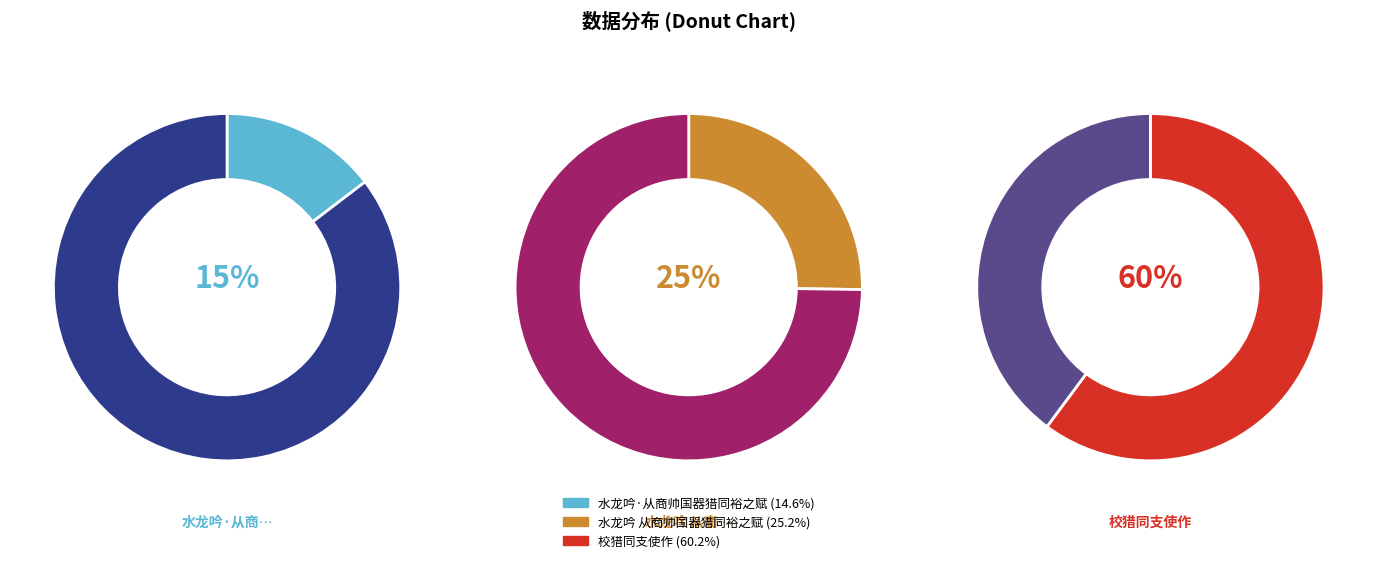

What percentage do 水龙吟 从商帅国器猎同裕之赋 and 校猎同支使作 together represent?

85.4%